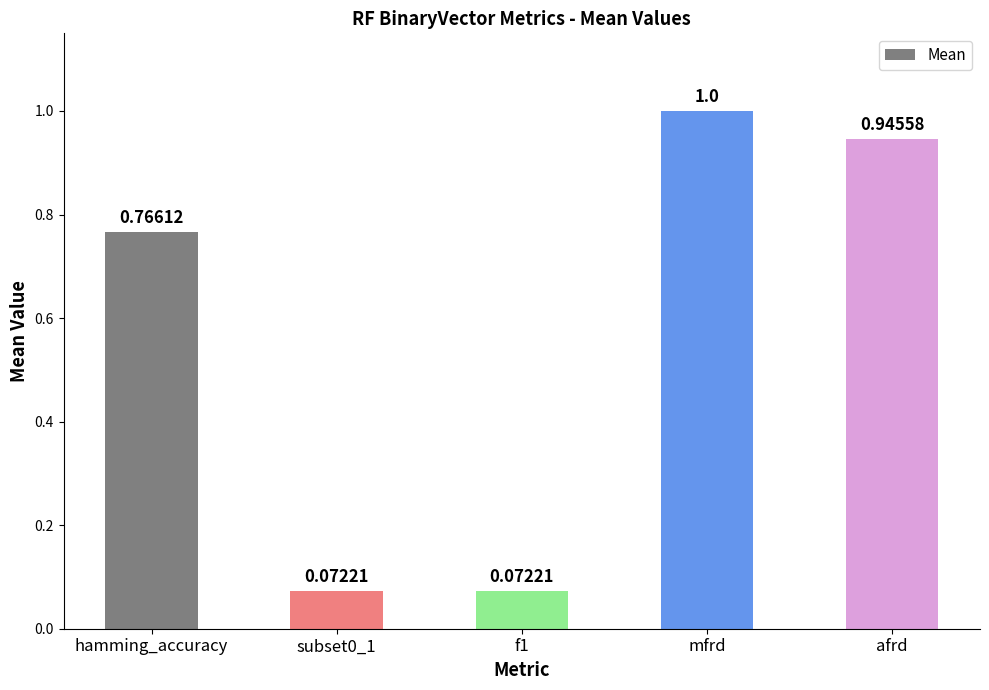

What is the greatest value displayed?

1.0